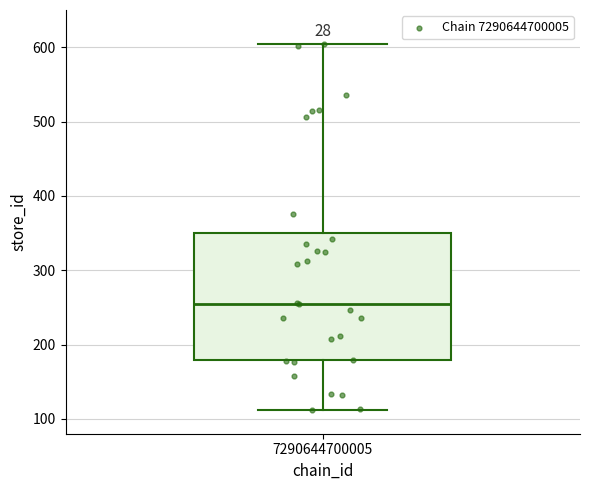

Transcribe this box plot: give where the median line is, the range the box spans, and where the two whiskers end, as read against the y-axis. The values are not printed on the chart, so give them approximately, as read against the axis.

median 260, box 180 to 350, whiskers 110 to 600